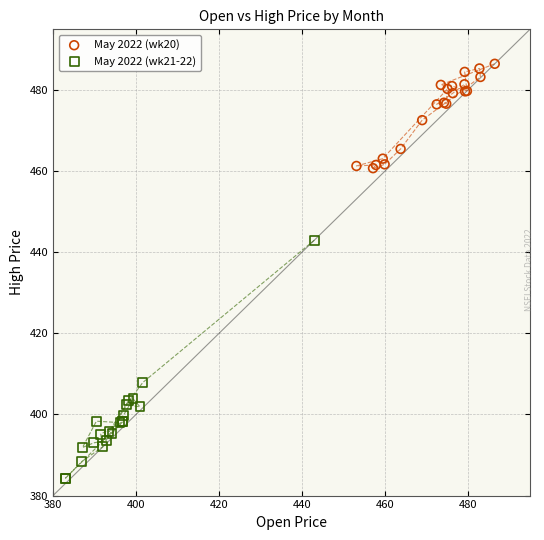

Which series has the widest spread of Y values?

May 2022 (wk21-22)